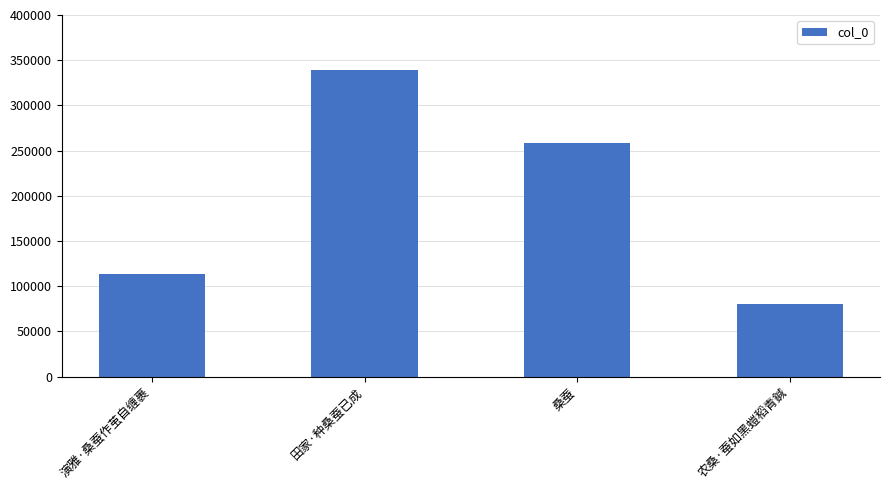

How many values are between 113772 and 339042?

3